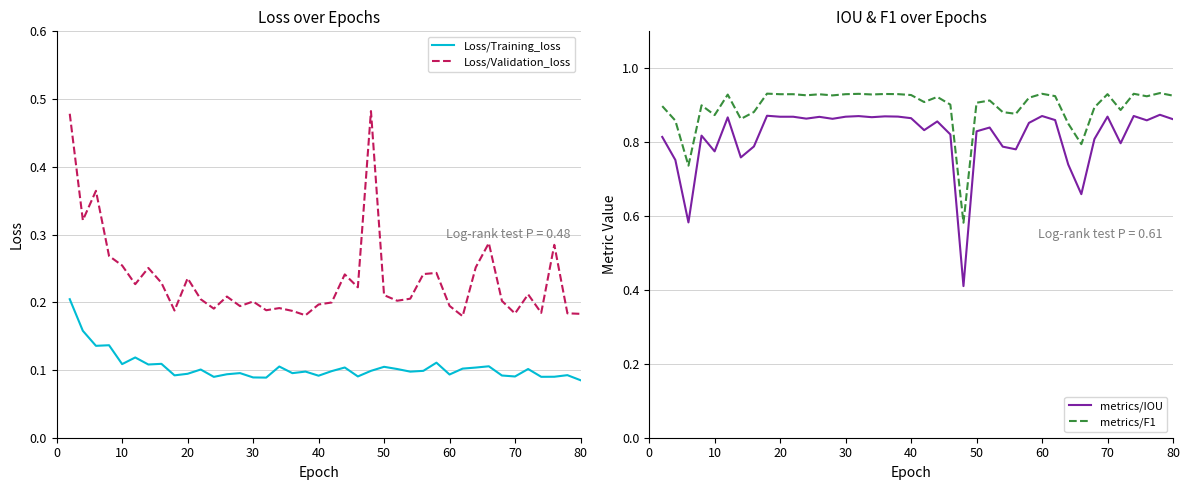

True or false: metrics/IOU and metrics/F1 intersect in this chart.

False